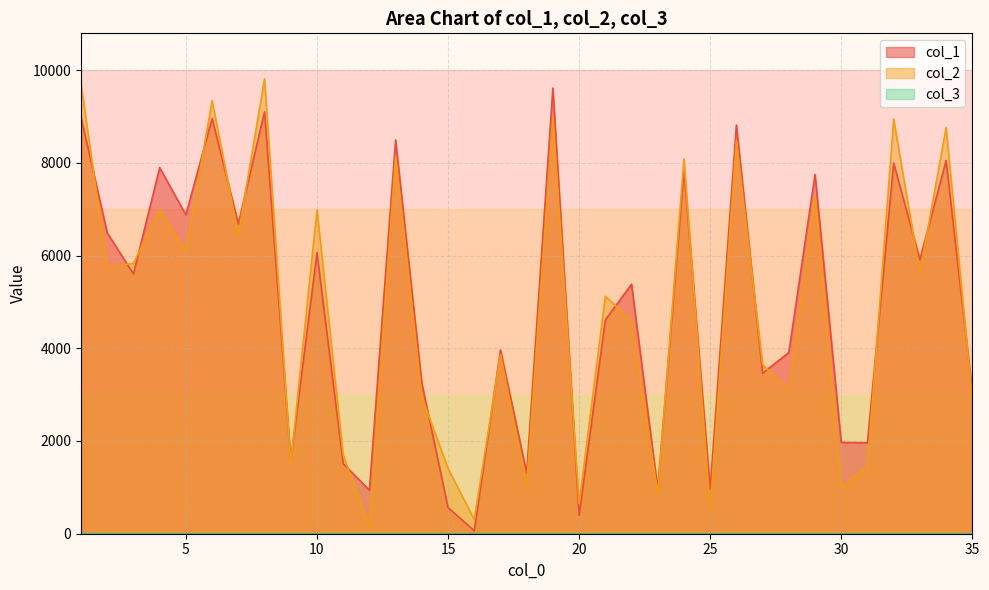

Rank the categories by col_2 value from highest to lowest.

8, 1, 6, 19, 32, 34, 26, 13, 24, 29, 4, 10, 7, 5, 3, 2, 33, 21, 22, 17, 27, 28, 14, 35, 11, 9, 31, 15, 18, 30, 23, 20, 25, 16, 12